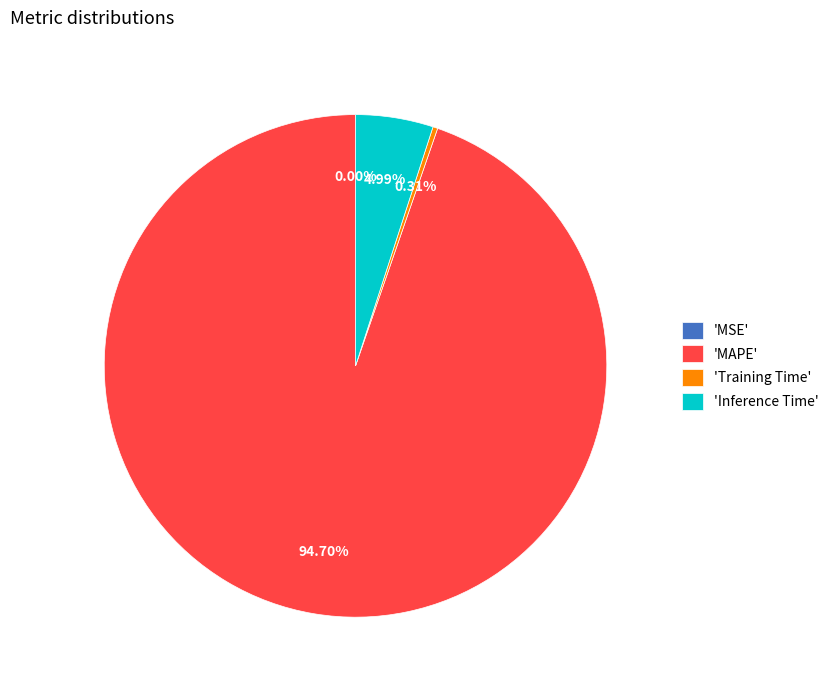

Do 'Training Time' and 'Inference Time' together represent more than half of the pie?

No